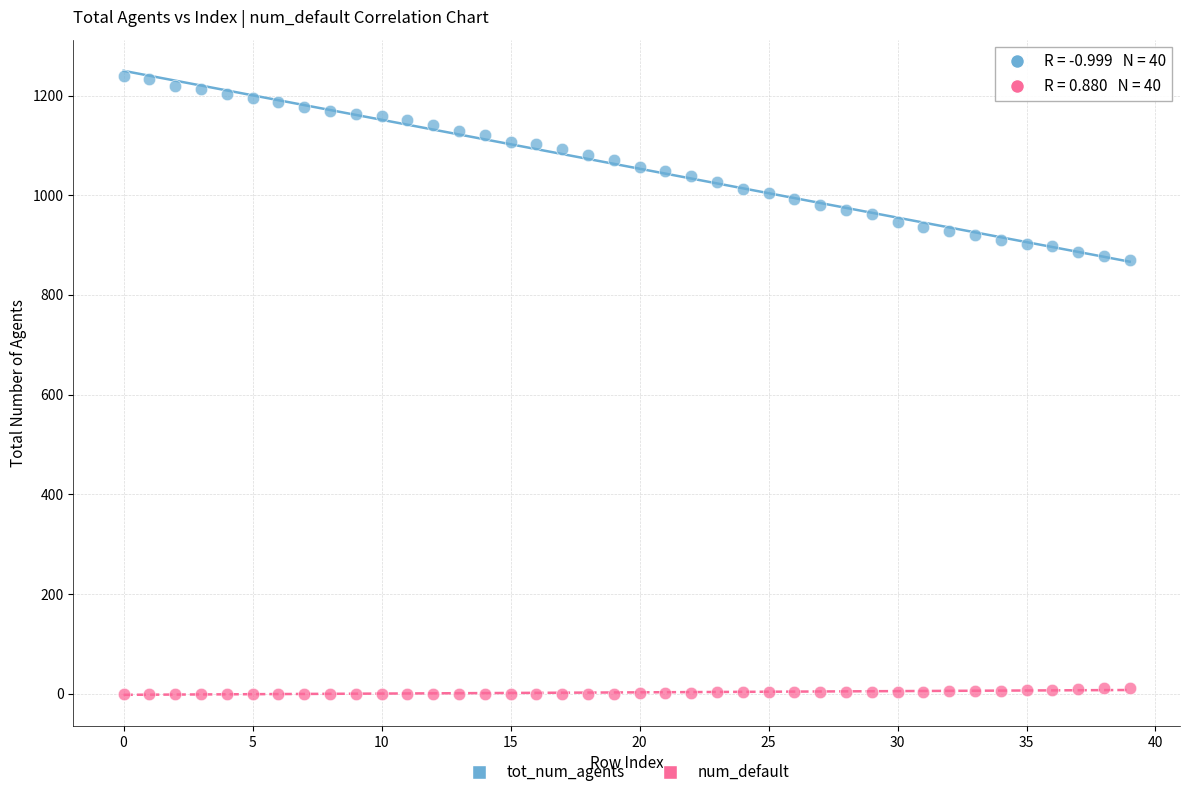

Which series reaches the minimum Y coordinate?

num_default